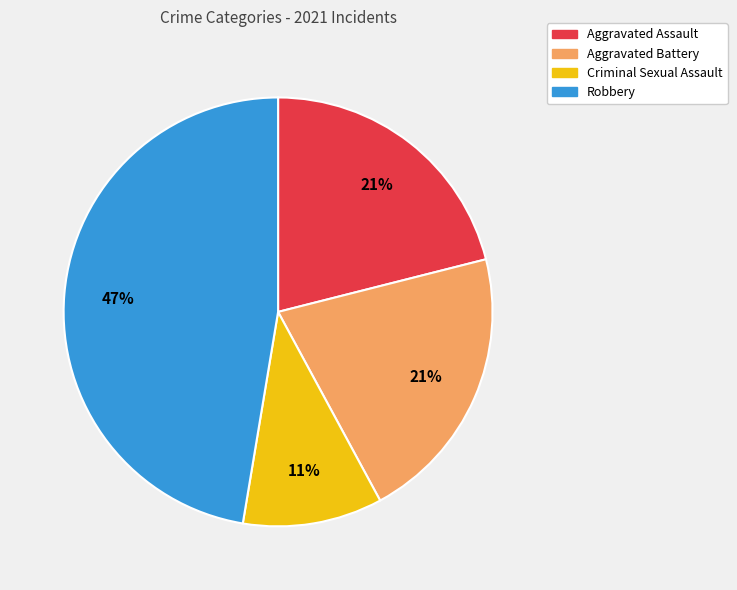

Which slice is the largest?

Robbery